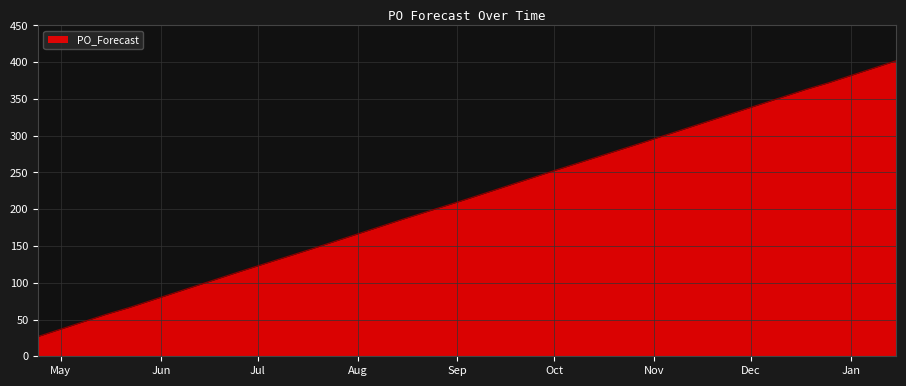

How many lines are shown in the chart?

1